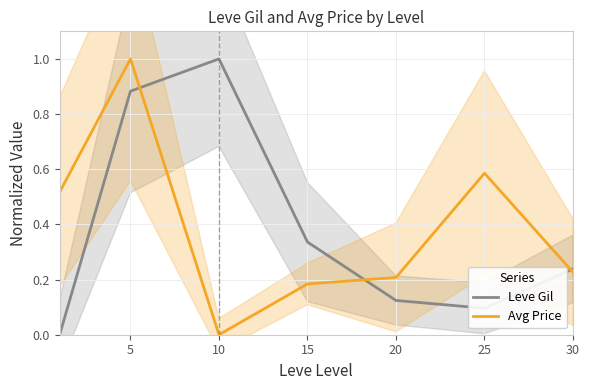

Where do Leve Gil and Avg Price first cross each other?

5 and 10